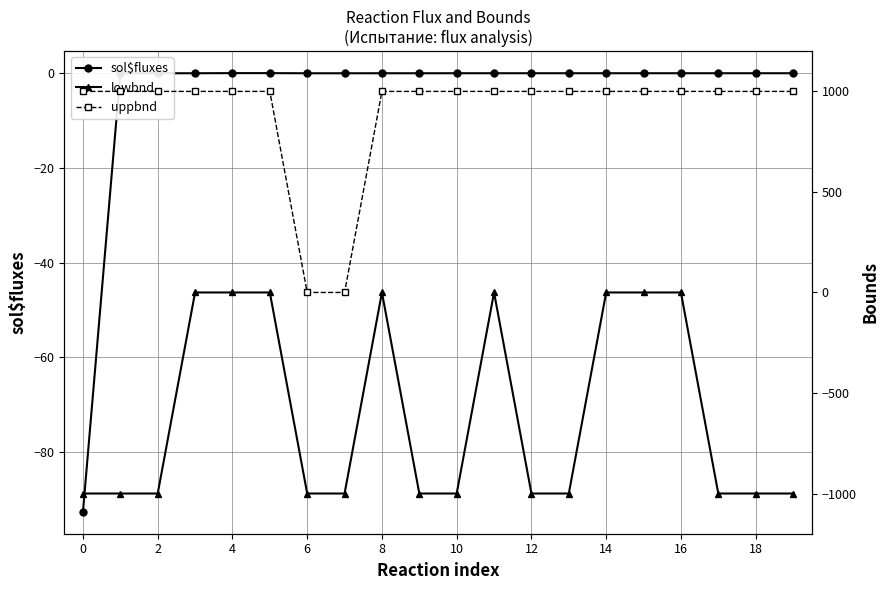

What are all the series names shown in the legend?

sol$fluxes, lowbnd, uppbnd